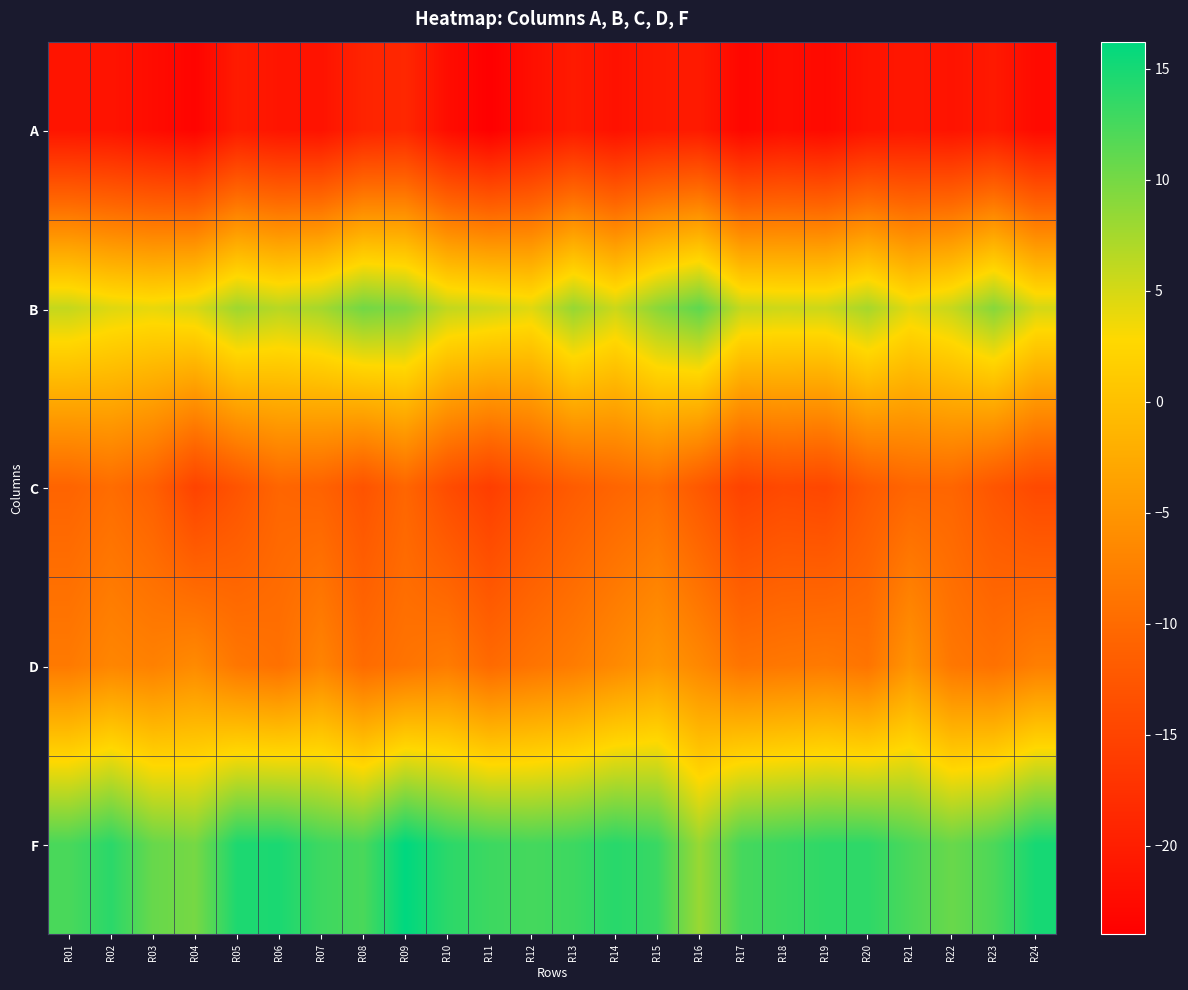

Rank the series by their maximum value, from lowest to highest.

A, C, D, B, F